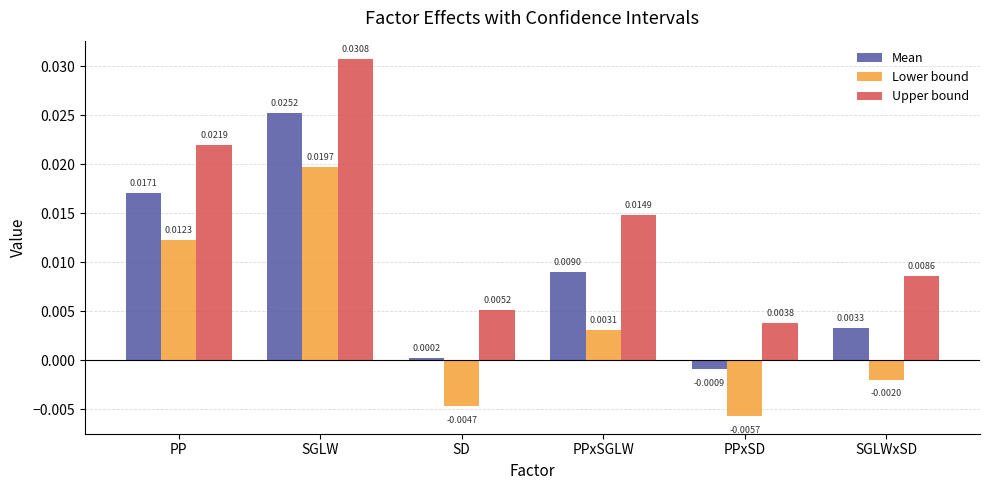

How many Upper bound values are between 0 and 1?

6